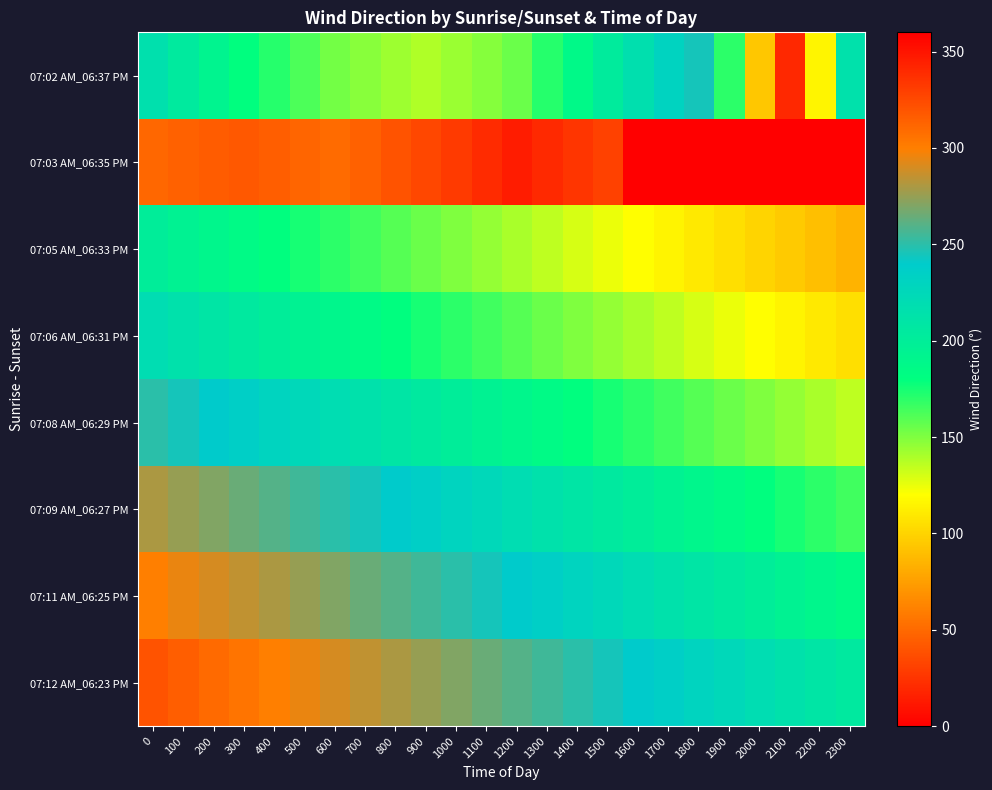

Count the number of categories in the chart.

24